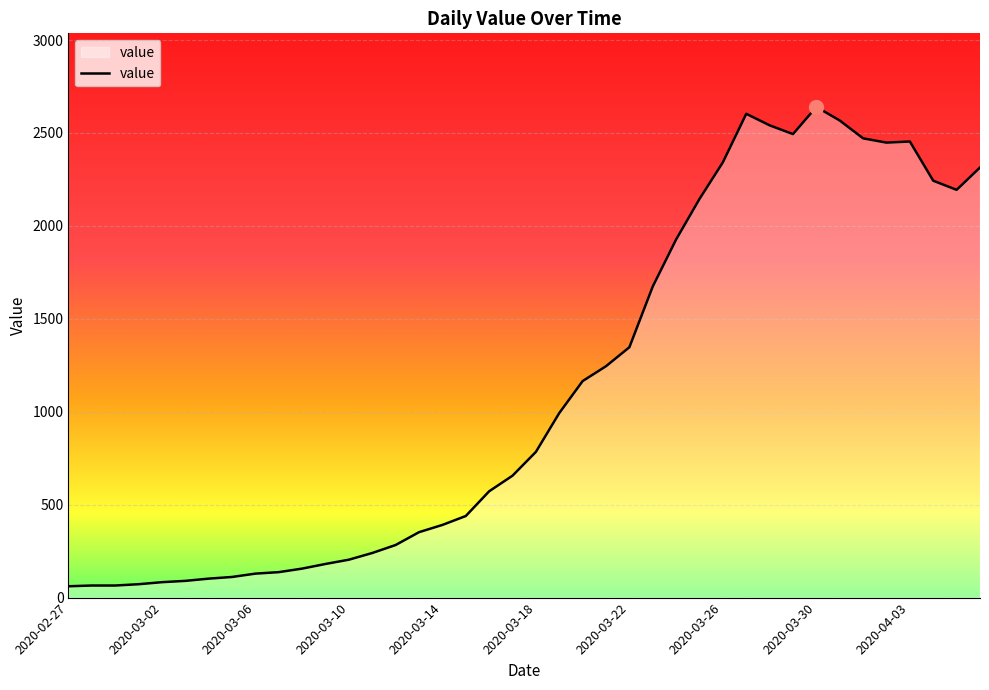

Count the number of categories in the chart.

40